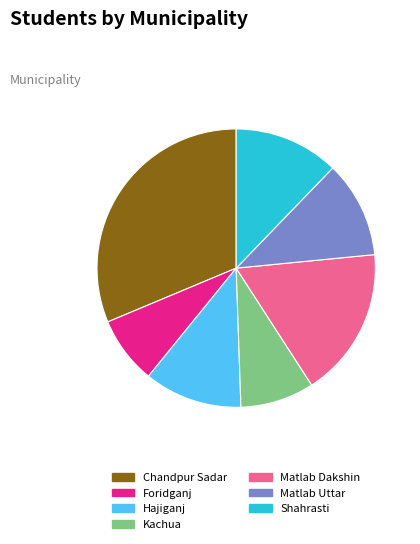

True or false: Matlab Dakshin accounts for 4% of the total.

False